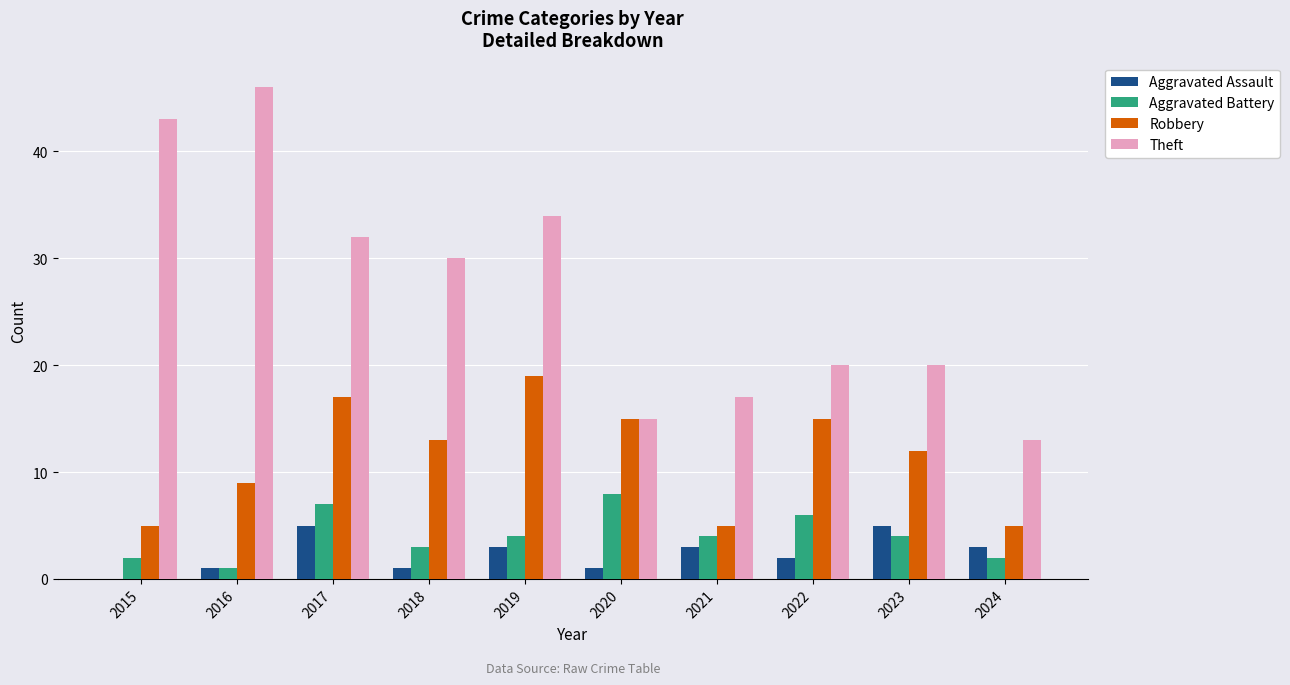

How many series are shown in this chart?

4